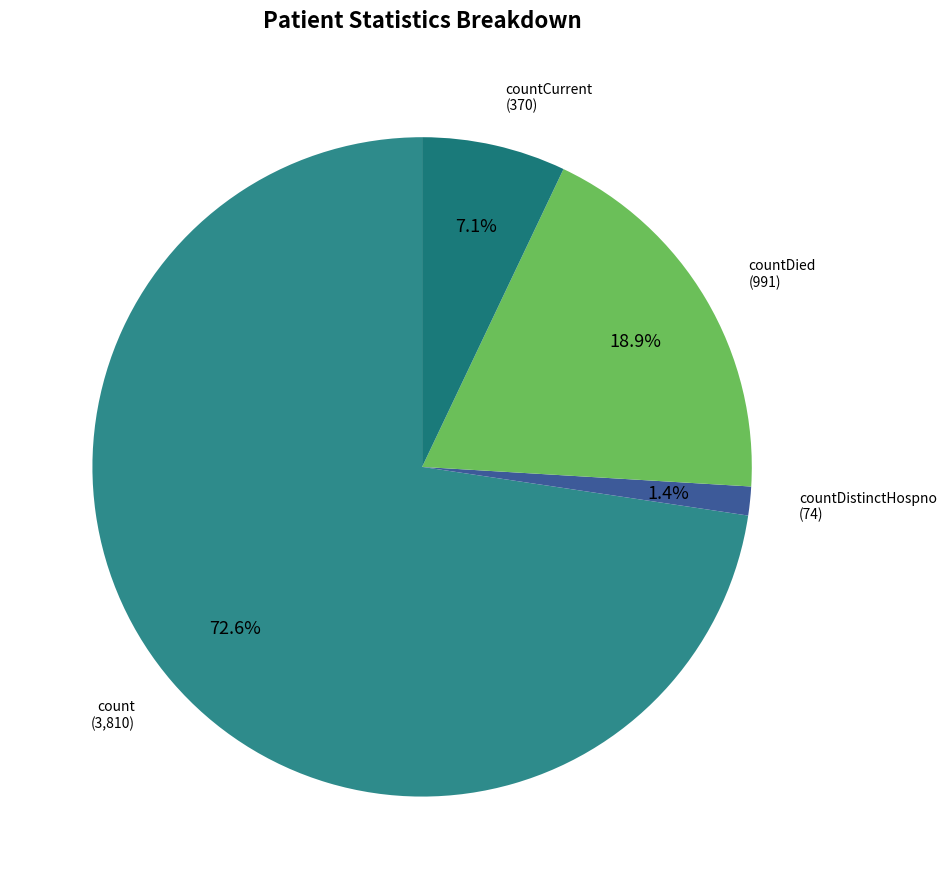

Which slice represents more than half of the pie?

count